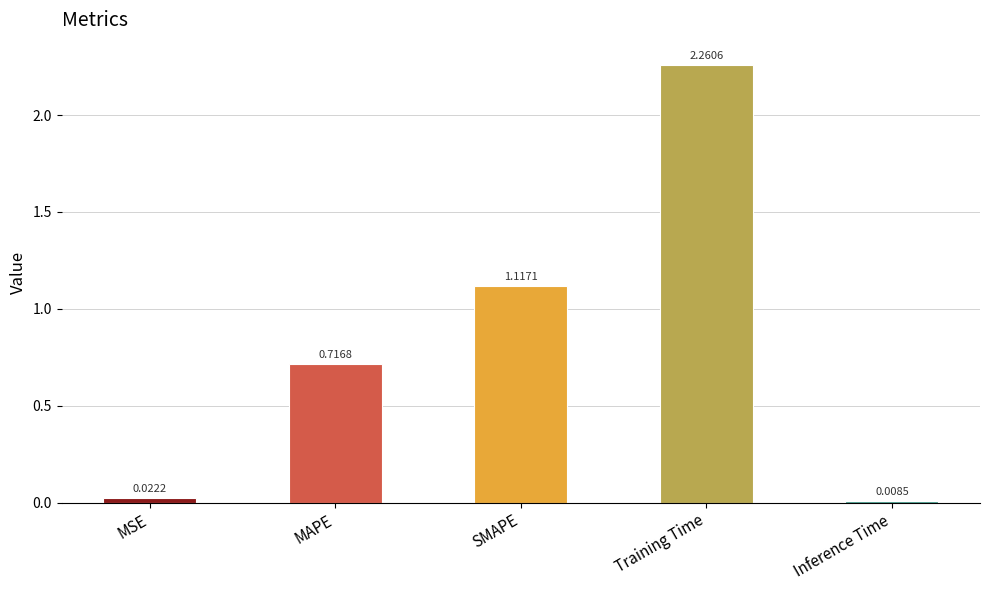

True or false: the data shows 1.1 at MAPE.

False